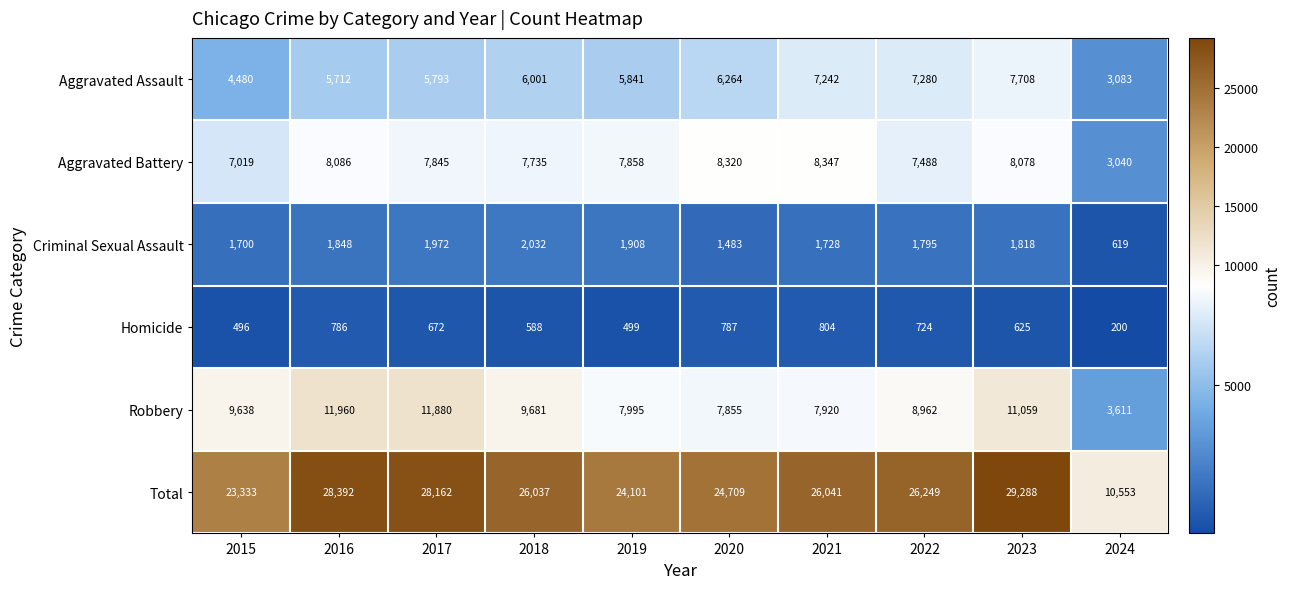

Is the value of Aggravated Assault at 2019 greater than the value of Aggravated Battery at 2017?

No